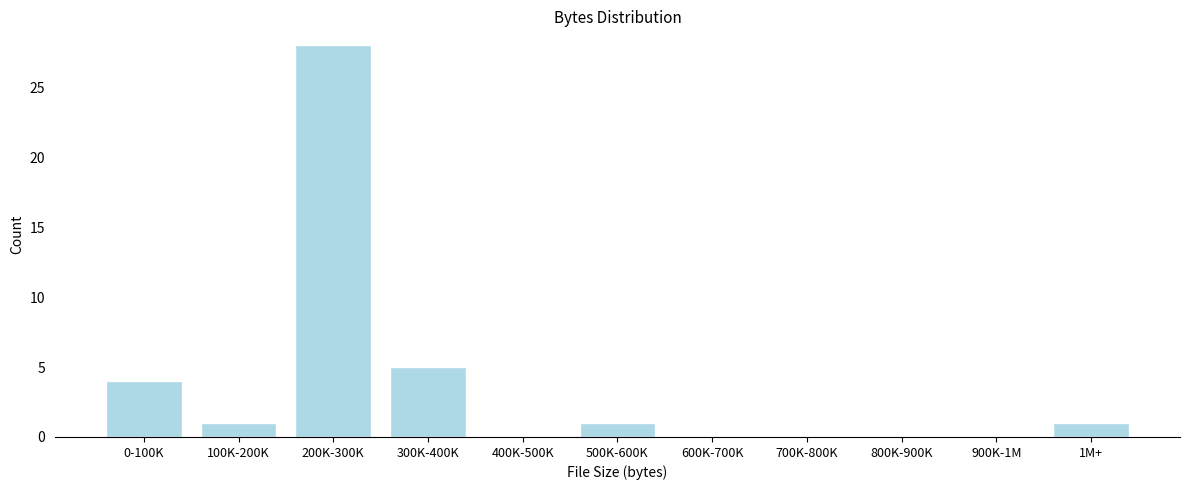

Reading left to right, list all the values displayed in this chart.

0-100K=4	100K-200K=1	200K-300K=28	300K-400K=5	400K-500K=0	500K-600K=1	600K-700K=0	700K-800K=0	800K-900K=0	900K-1M=0	1M+=1